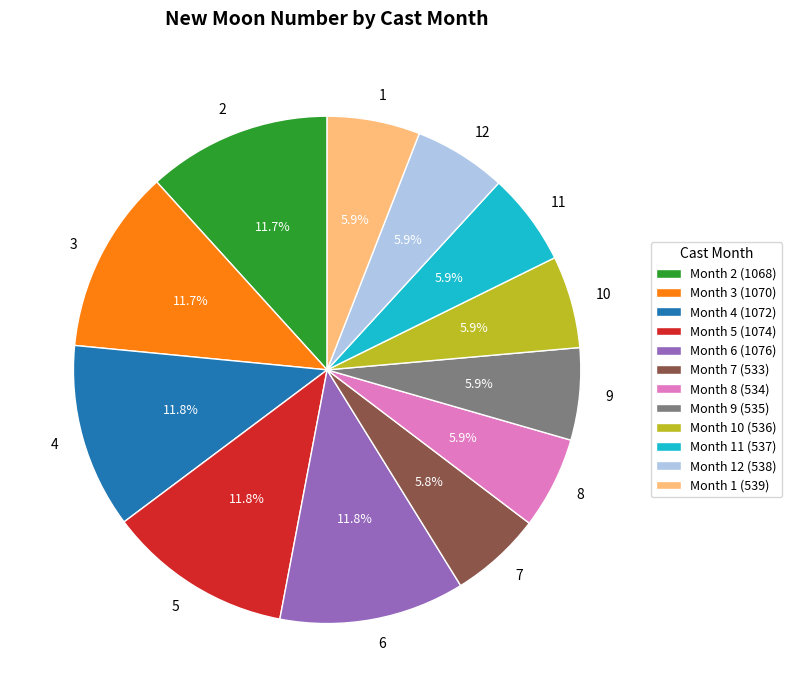

To the nearest percent, what percentage of the pie is 4?

12%